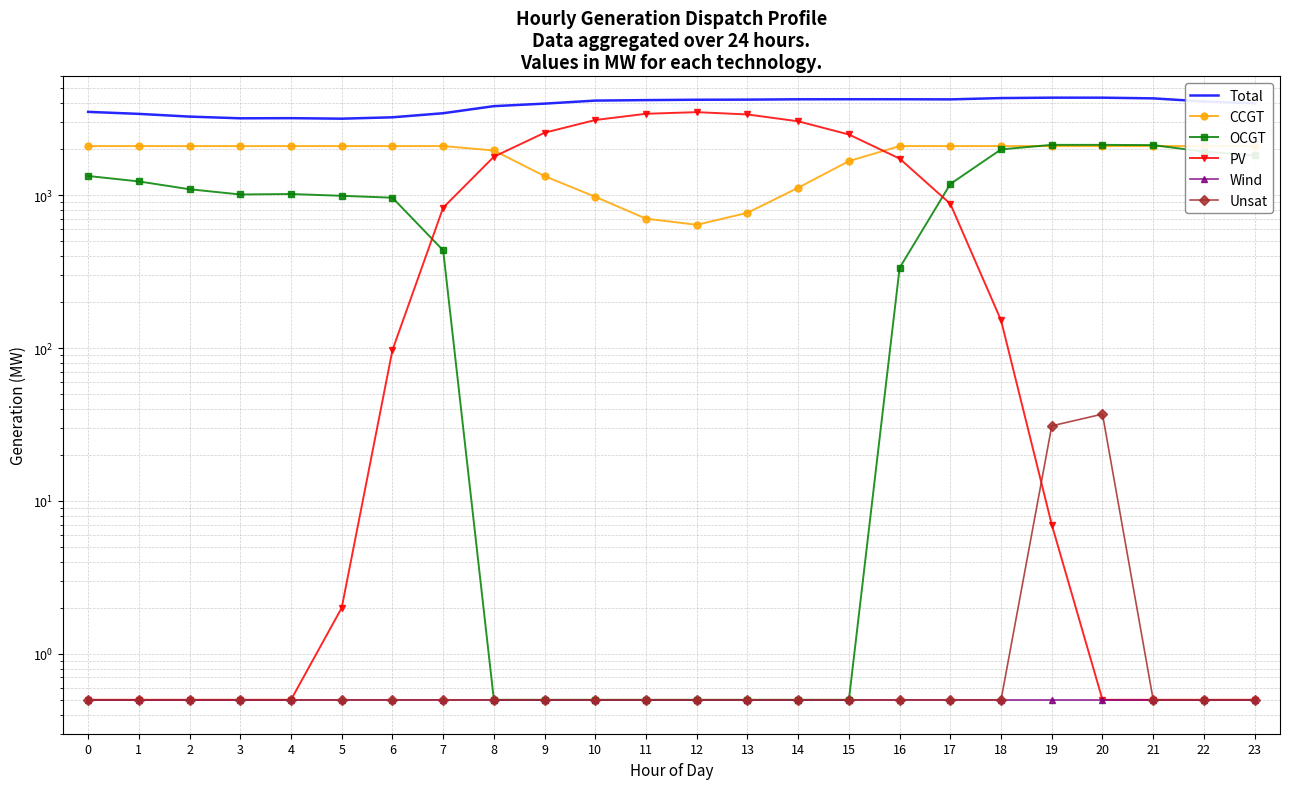

What is the sum of all PV values?

27003.5